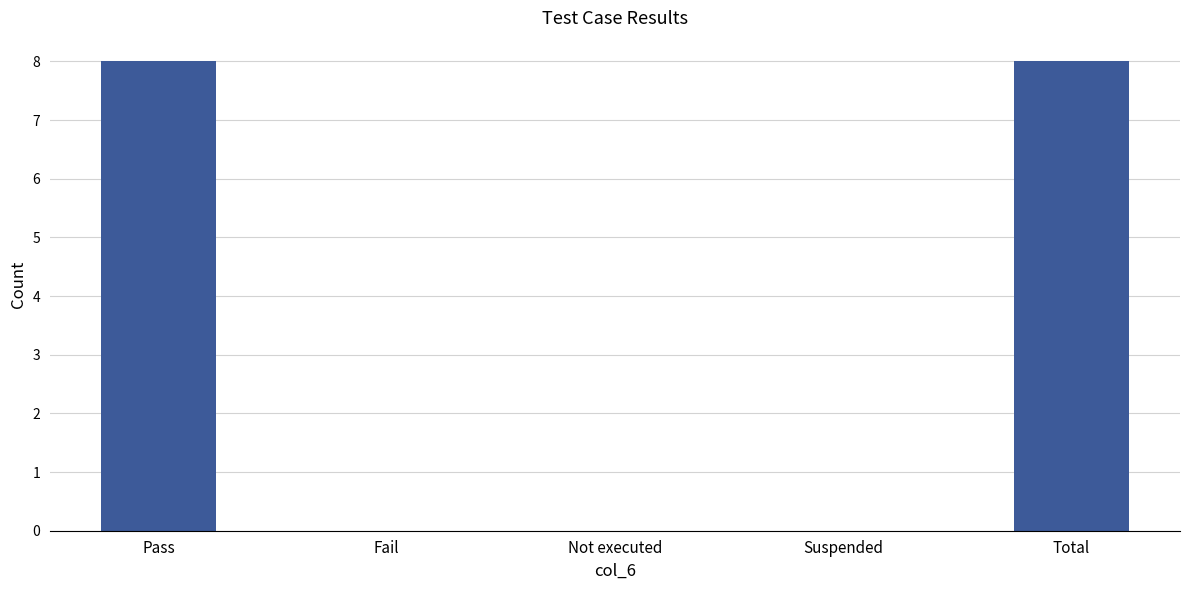

True or false: the data shows 8 at Total.

True